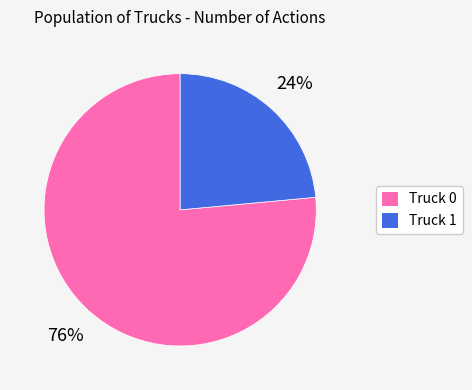

To the nearest percent, what is the combined percentage of Truck 0 and Truck 1?

100%